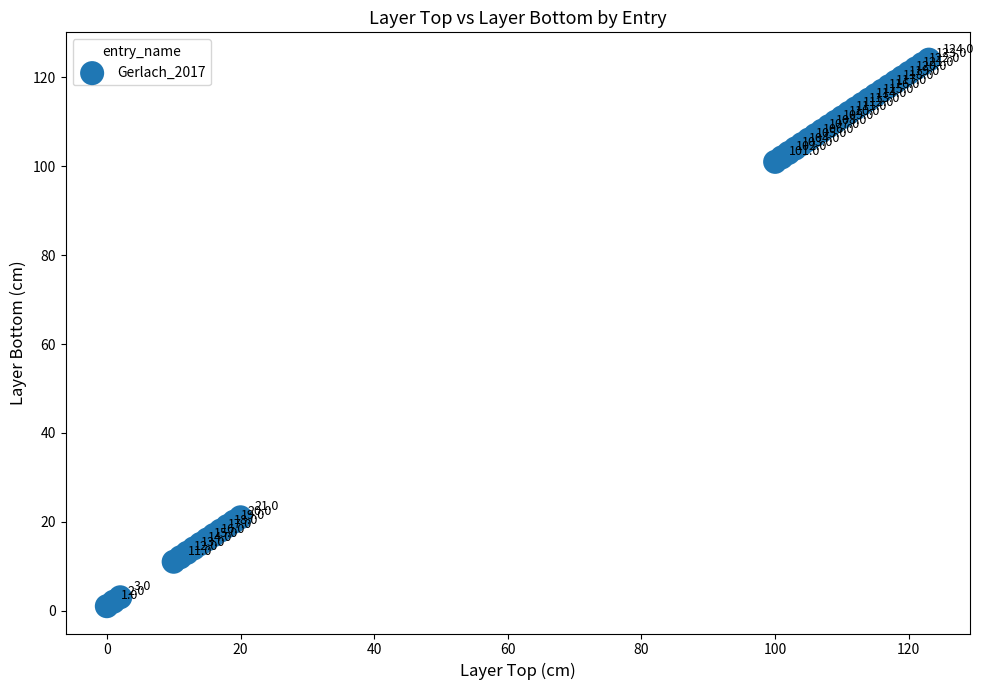

What Y value in the scatter plot is closest to 62?

101